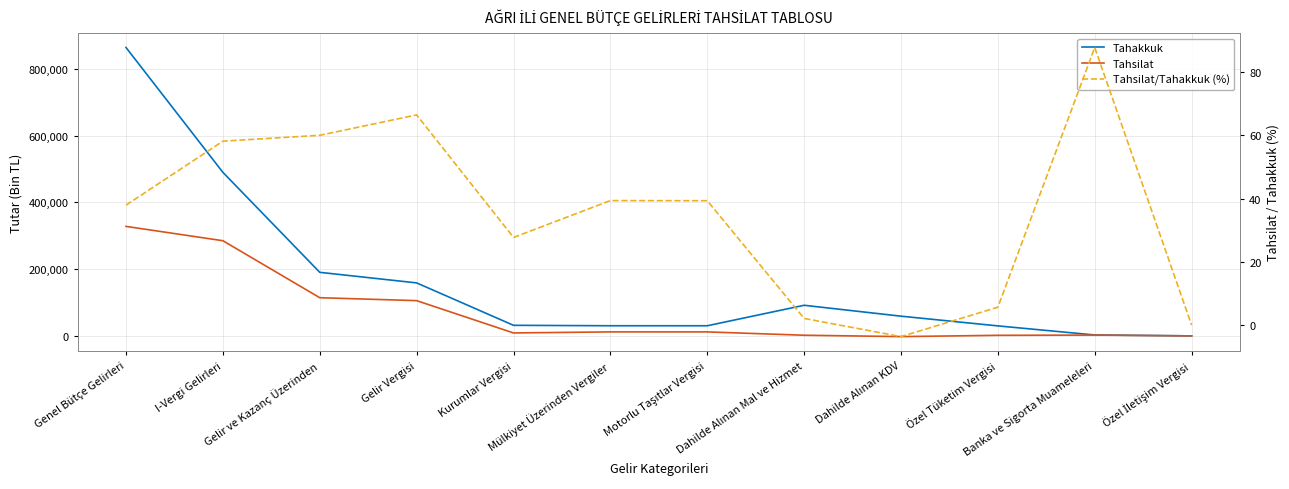

How many values in the Tahakkuk series are below 59065?

6